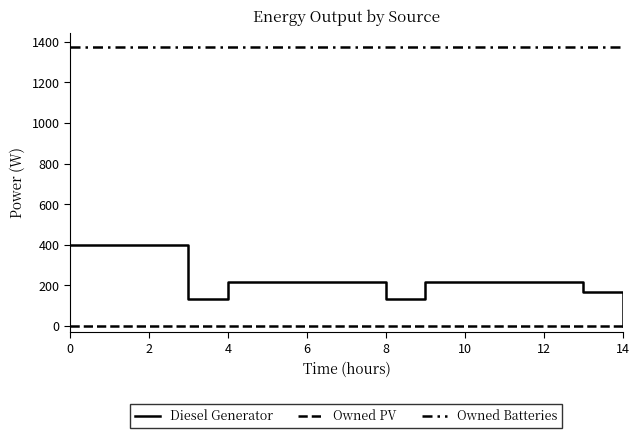

True or false: Diesel Generator and Owned PV intersect in this chart.

False